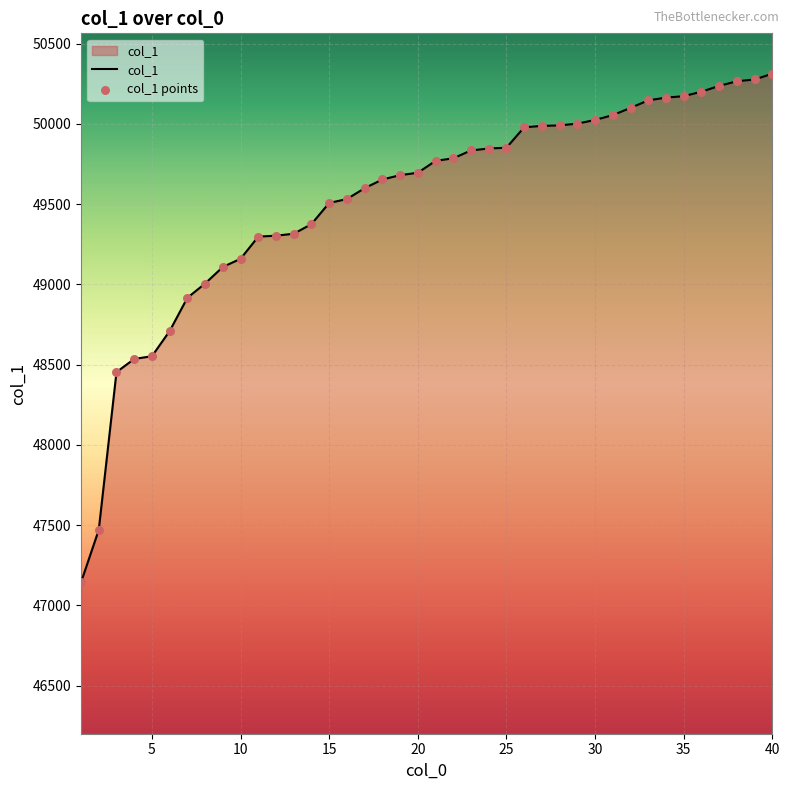

What is the greatest value displayed?

50313